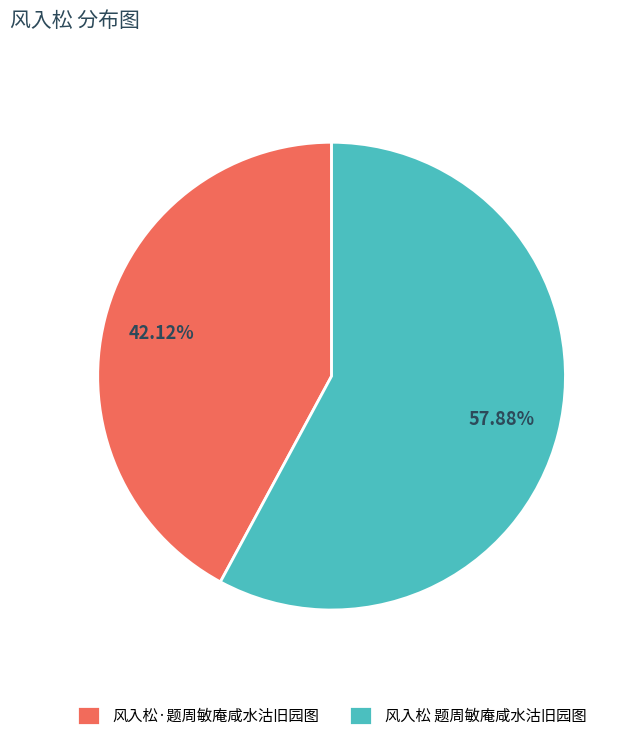

To the nearest percent, what portion does 风入松·题周敏庵咸水沽旧园图 represent?

42%